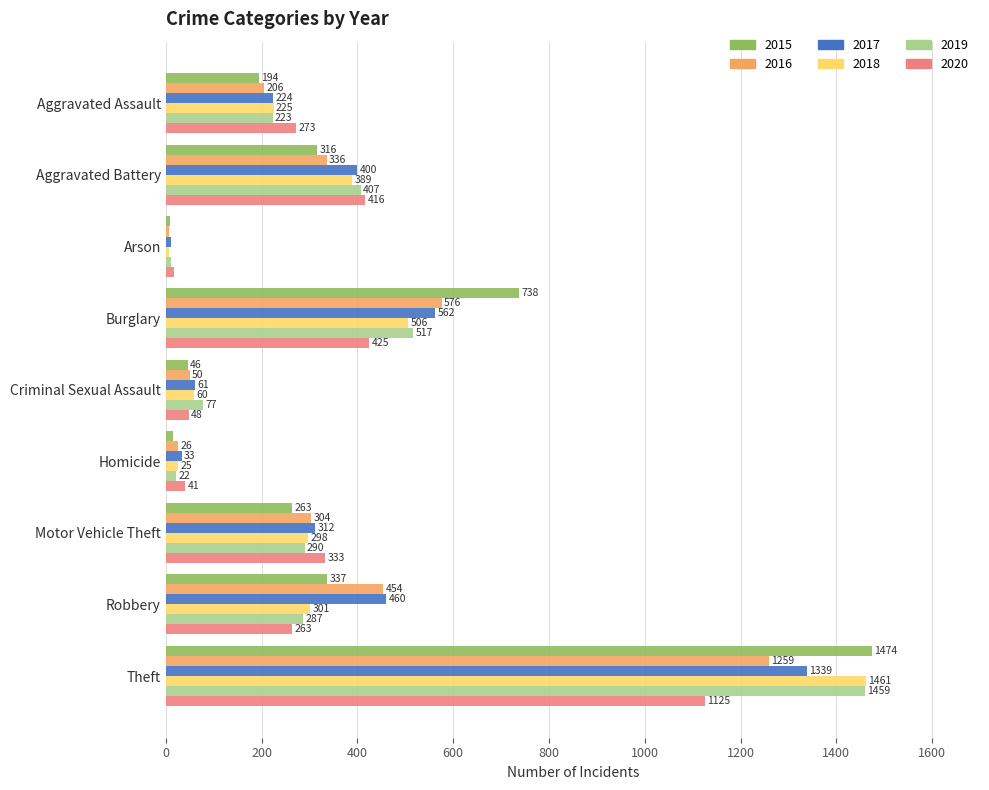

Between Burglary and Motor Vehicle Theft, which series saw the biggest shift?

2015